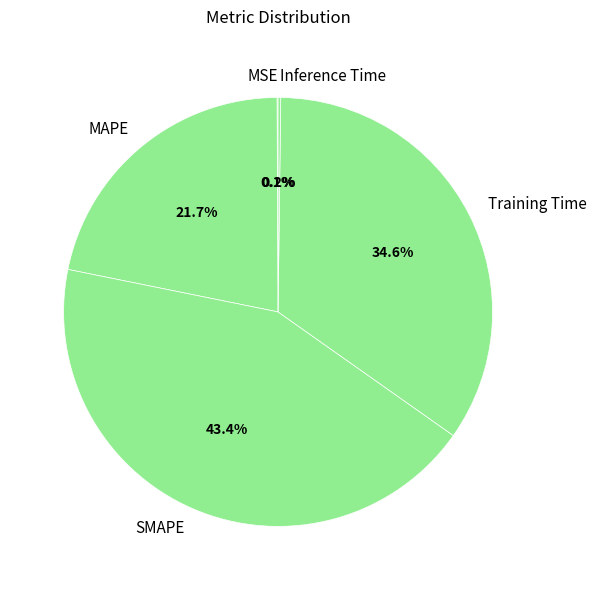

To the nearest percent, what is the difference between the largest and smallest slice percentages?

43%